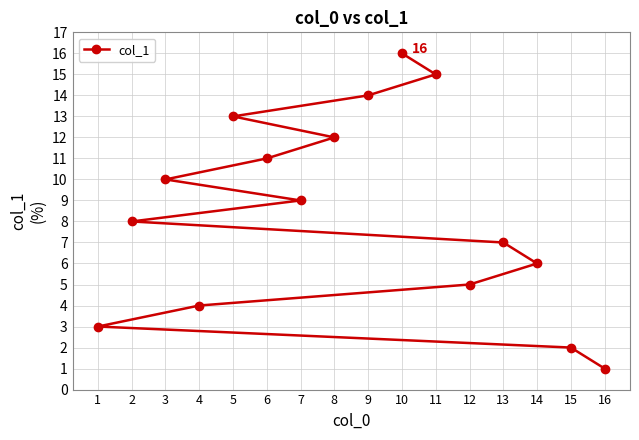

What is the smallest value displayed?

1